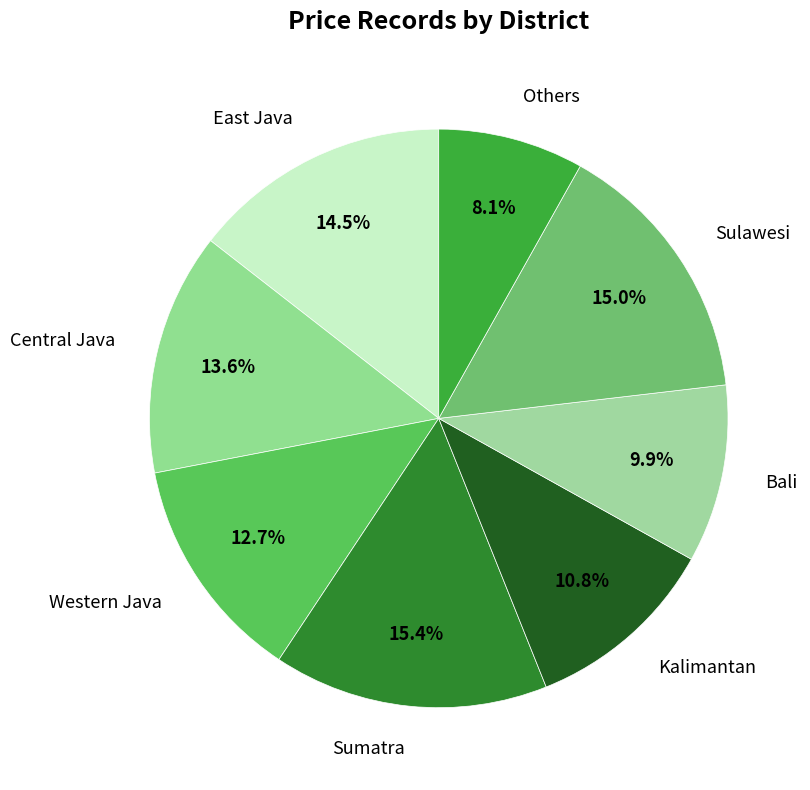

To the nearest percent, what percentage of the pie is Sumatra?

15%